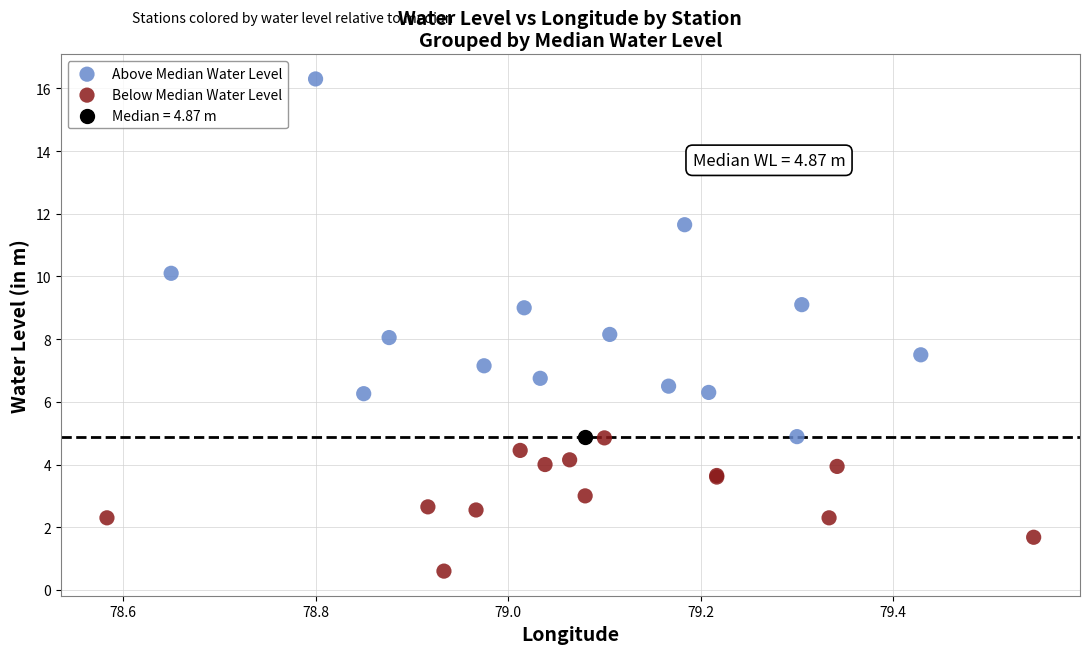

Which series reaches the maximum Y coordinate?

Above Median Water Level